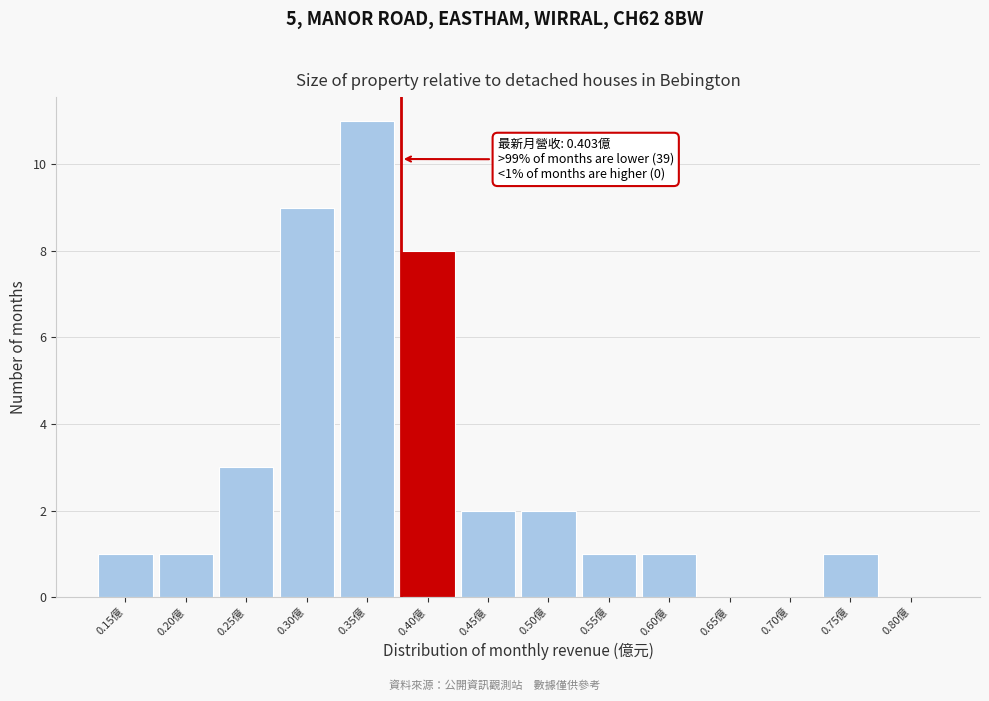

Reading left to right, list all the values displayed in this chart.

0.15億=1	0.20億=1	0.25億=3	0.30億=9	0.35億=11	0.40億=8	0.45億=2	0.50億=2	0.55億=1	0.60億=1	0.65億=0	0.70億=0	0.75億=1	0.80億=0